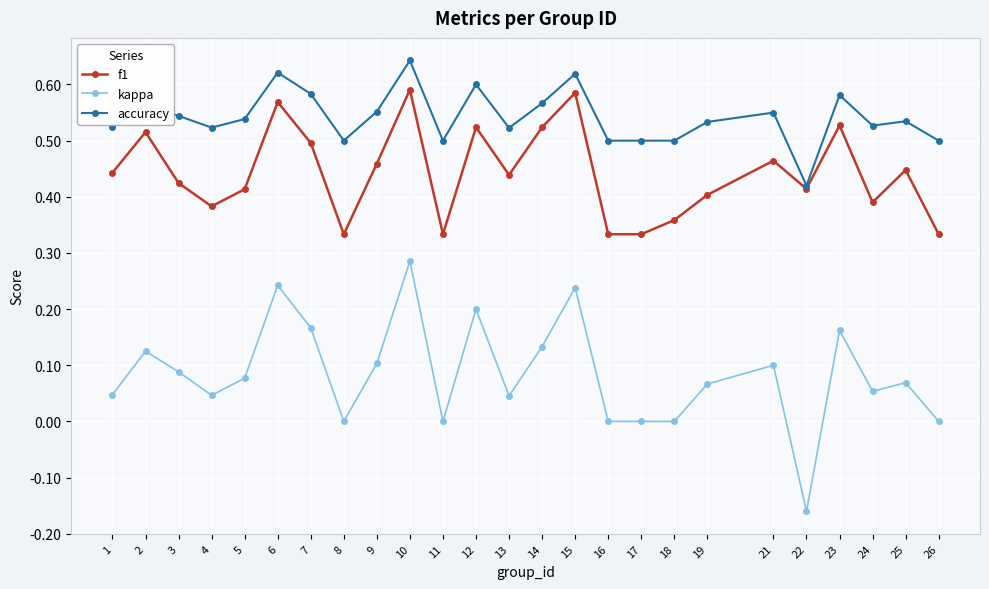

How many lines are shown in the chart?

3